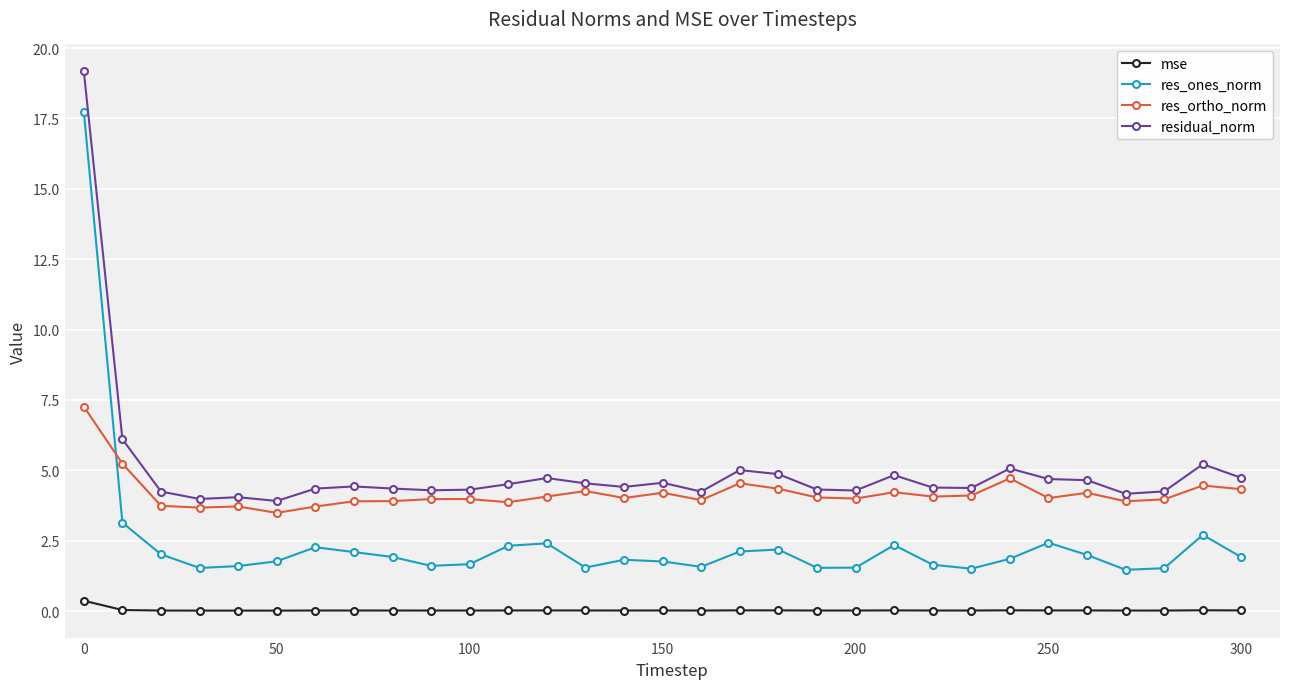

True or false: res_ortho_norm and residual_norm intersect in this chart.

False